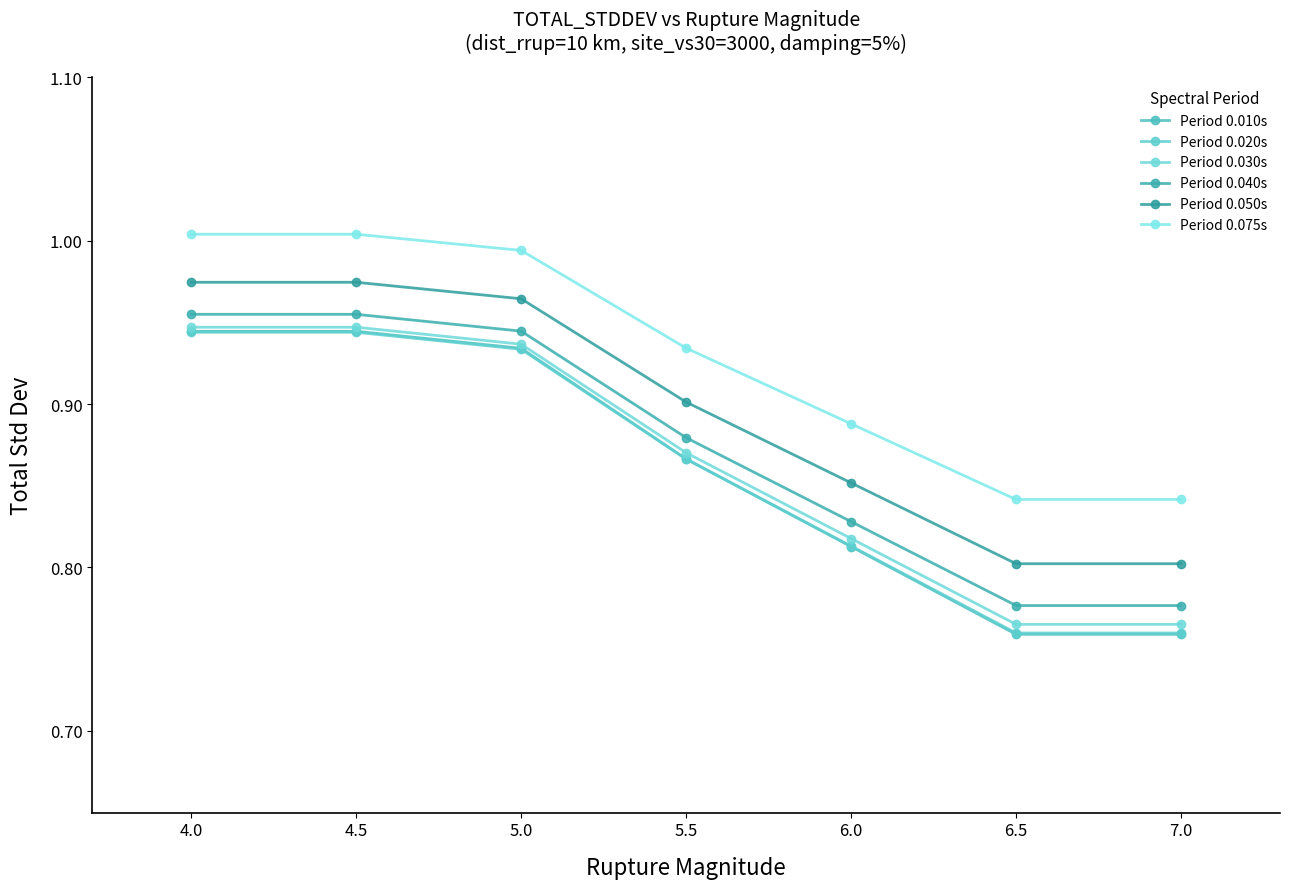

What is the total value across all series at 5.5?

5.3